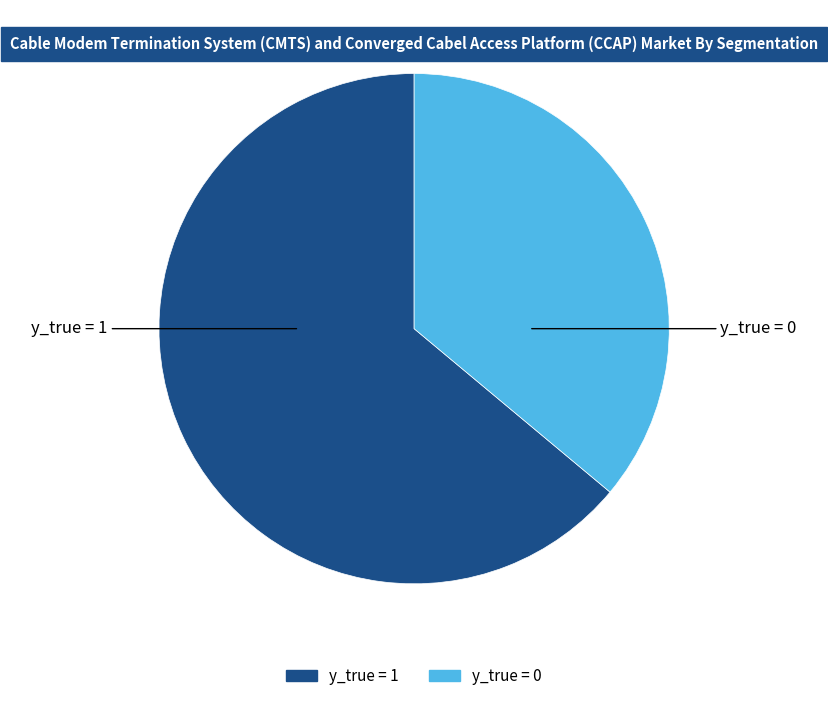

How many segments does this pie chart have?

2